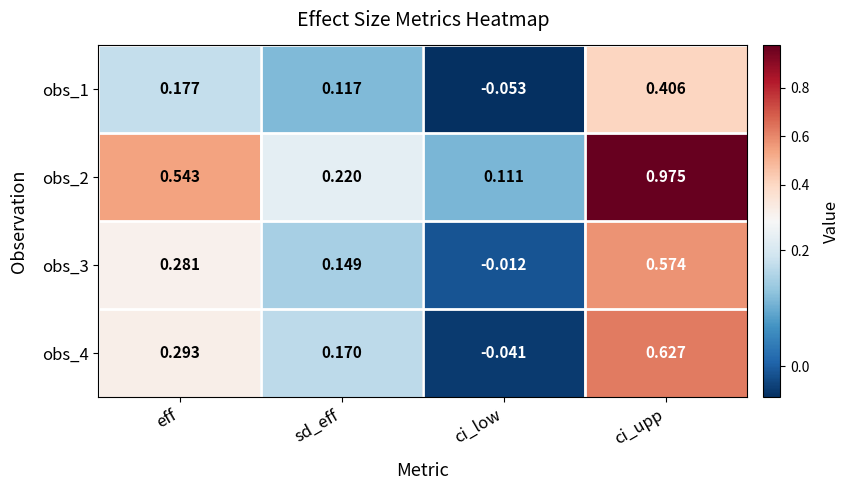

How many categories are shown in the chart?

4